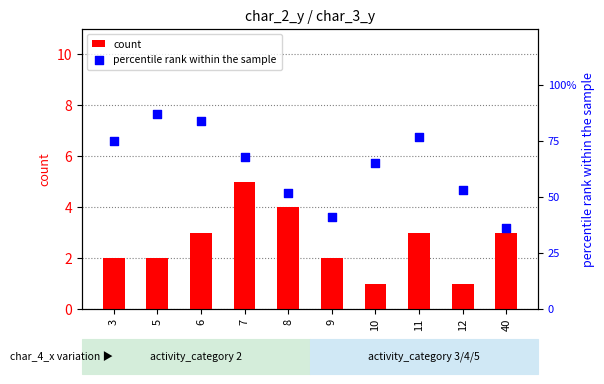

At how many categories does at least one series exceed 34?

10